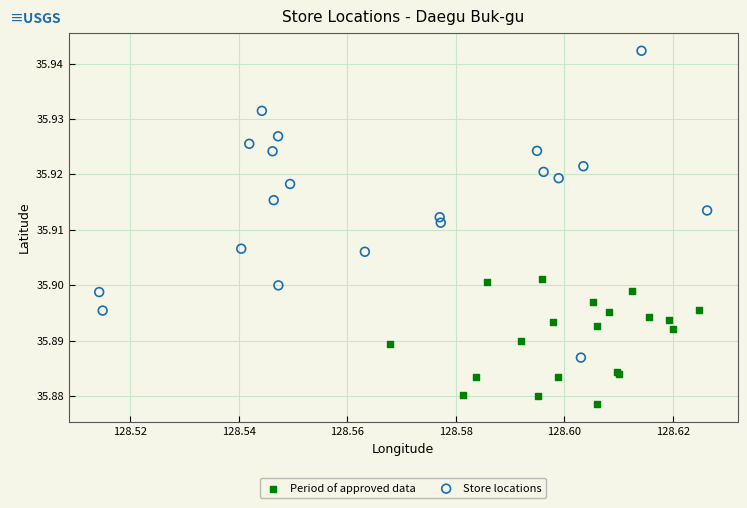

Which series contains the highest Y value?

Store locations